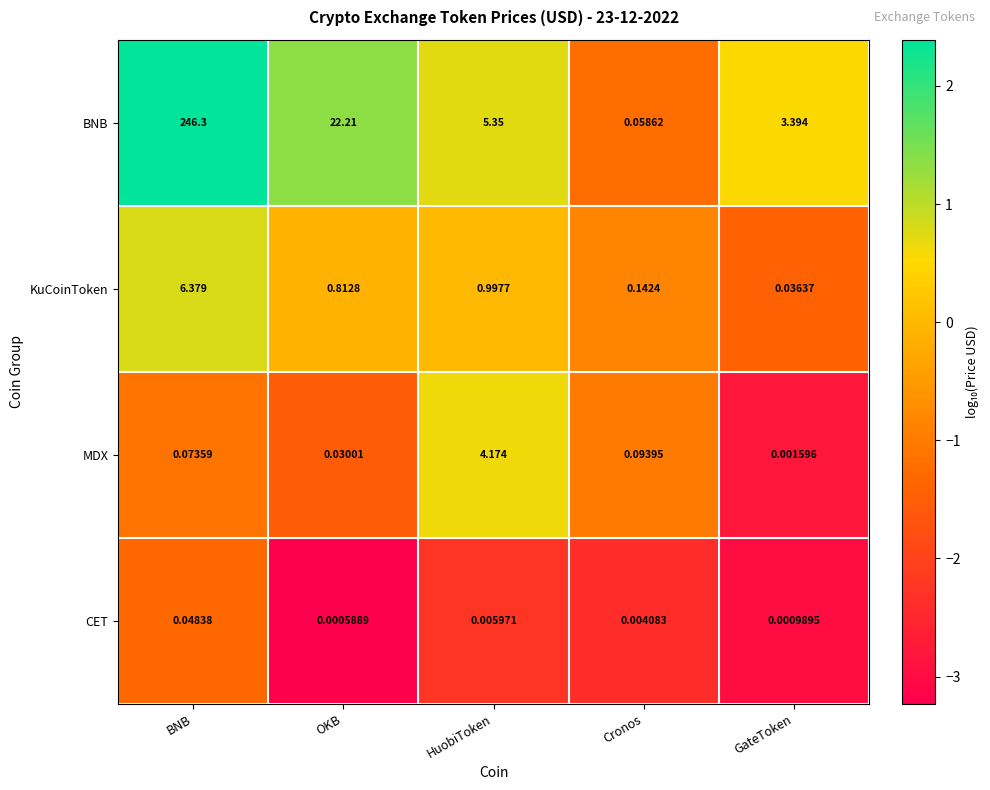

Which series has the widest spread of values?

BNB